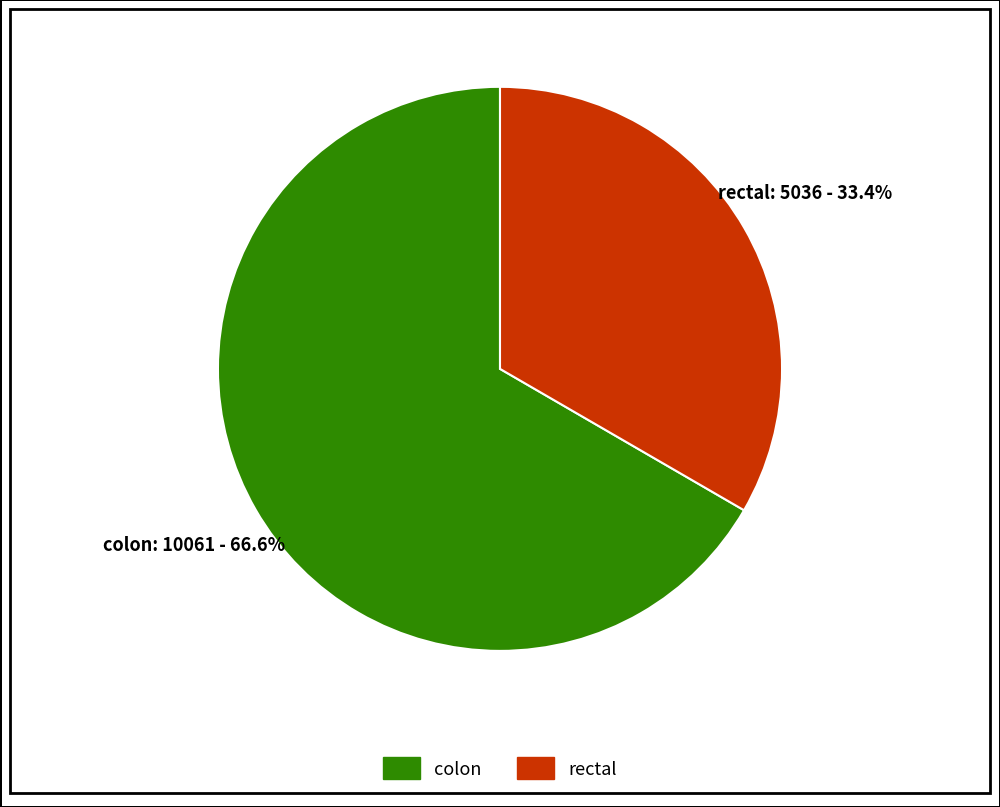

Which slice is the largest?

colon